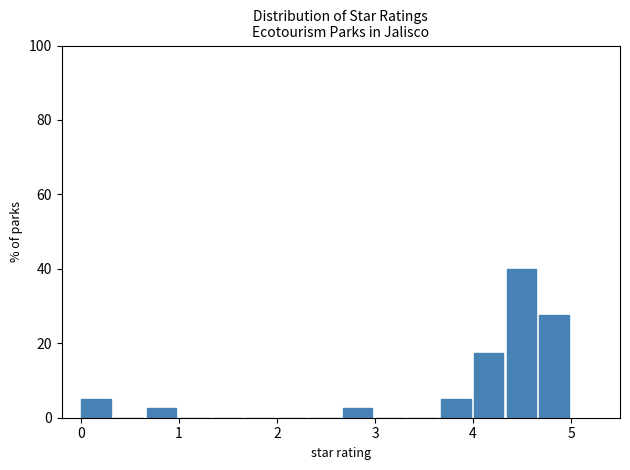

Read against the x-axis, roughly where is the centre of the tallest bar?

4.5